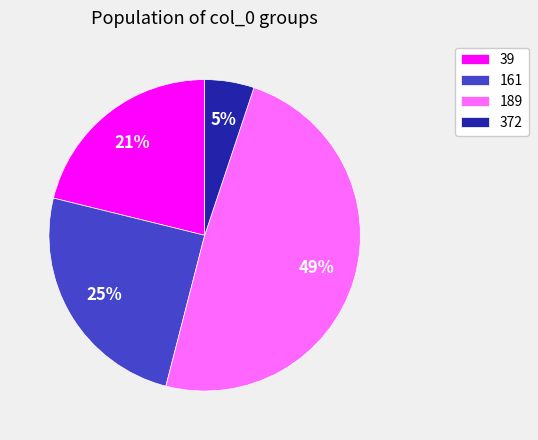

Combined, do 39 and 189 account for over 50%?

Yes